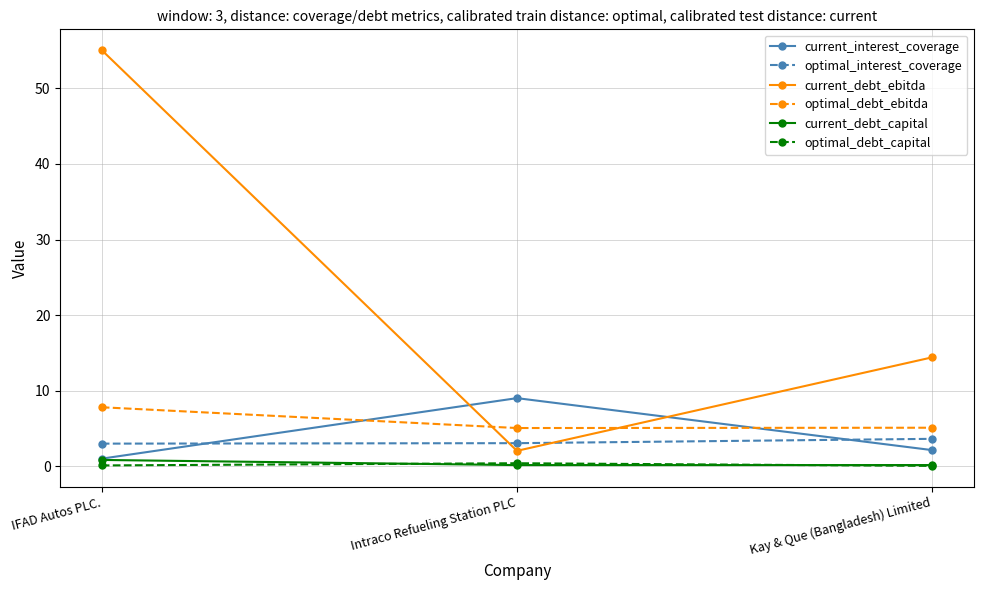

Which series has the largest range (max minus min)?

current_debt_ebitda